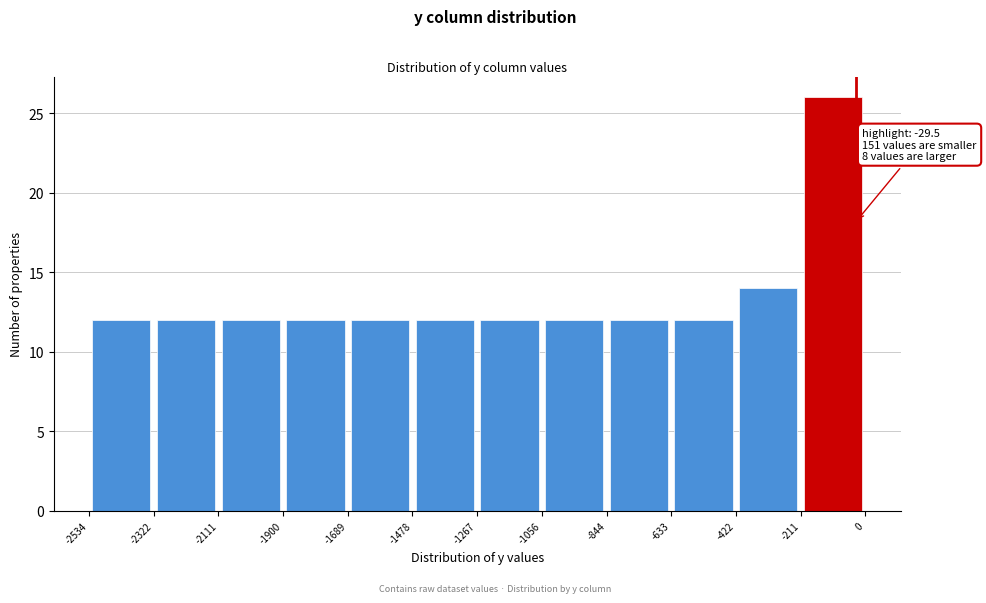

Over which range of the x-axis is the bar tallest?

-211 to 0